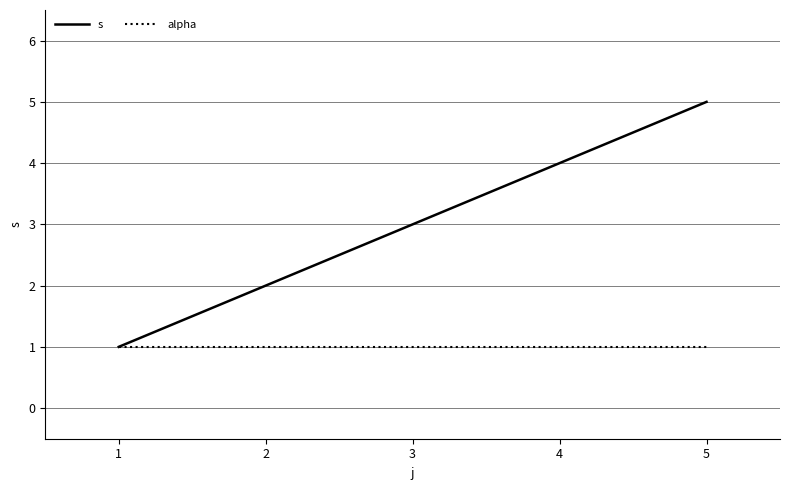

Rank the series by their average value, from highest to lowest.

s, alpha